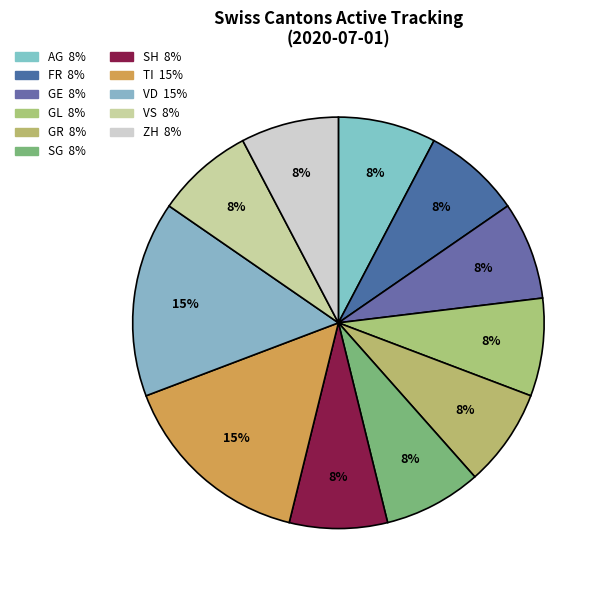

How many slices are in this pie chart?

11